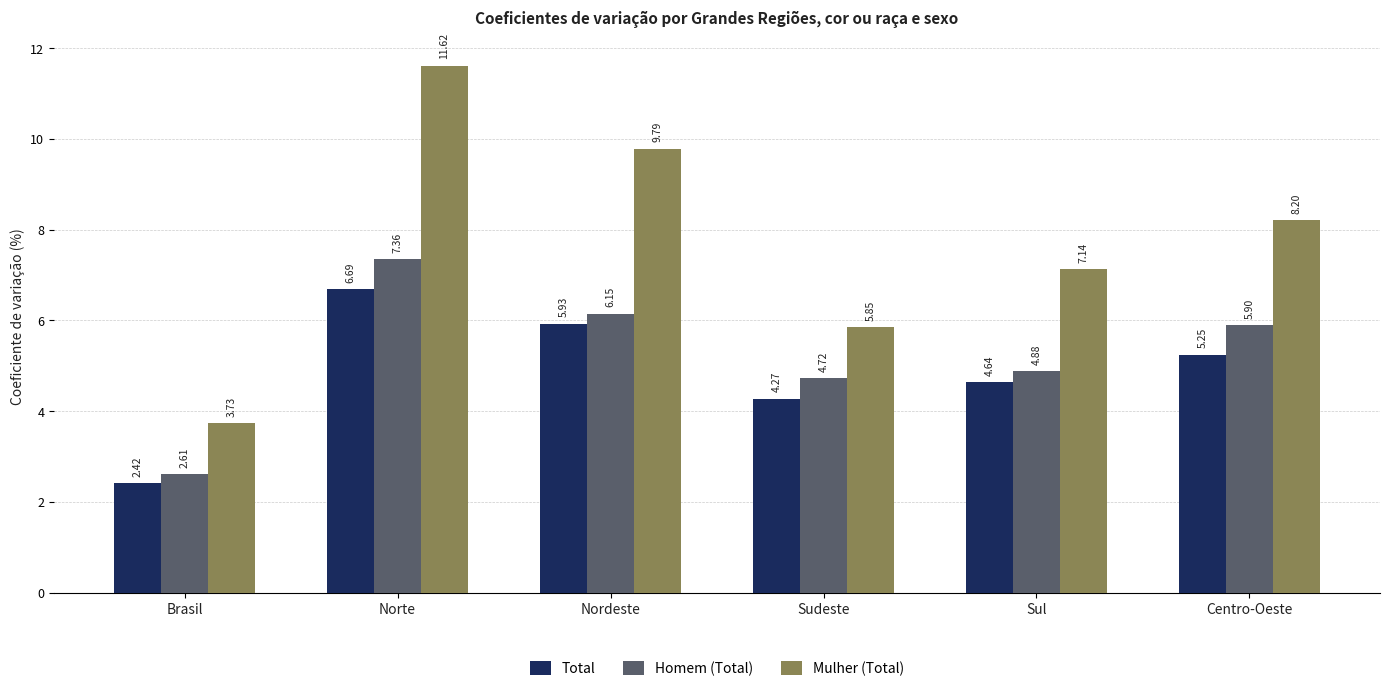

What is the maximum value shown in the chart?

11.6